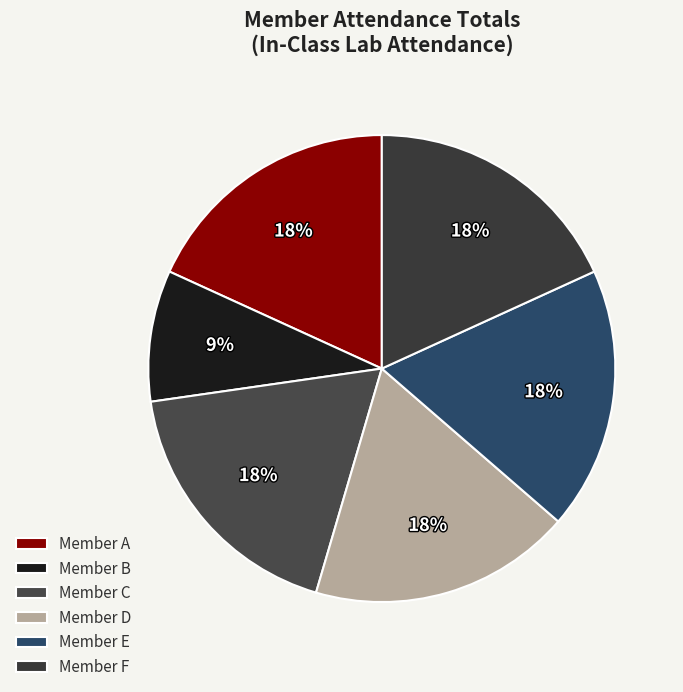

What percentage is NOT represented by Member A?

81.8%